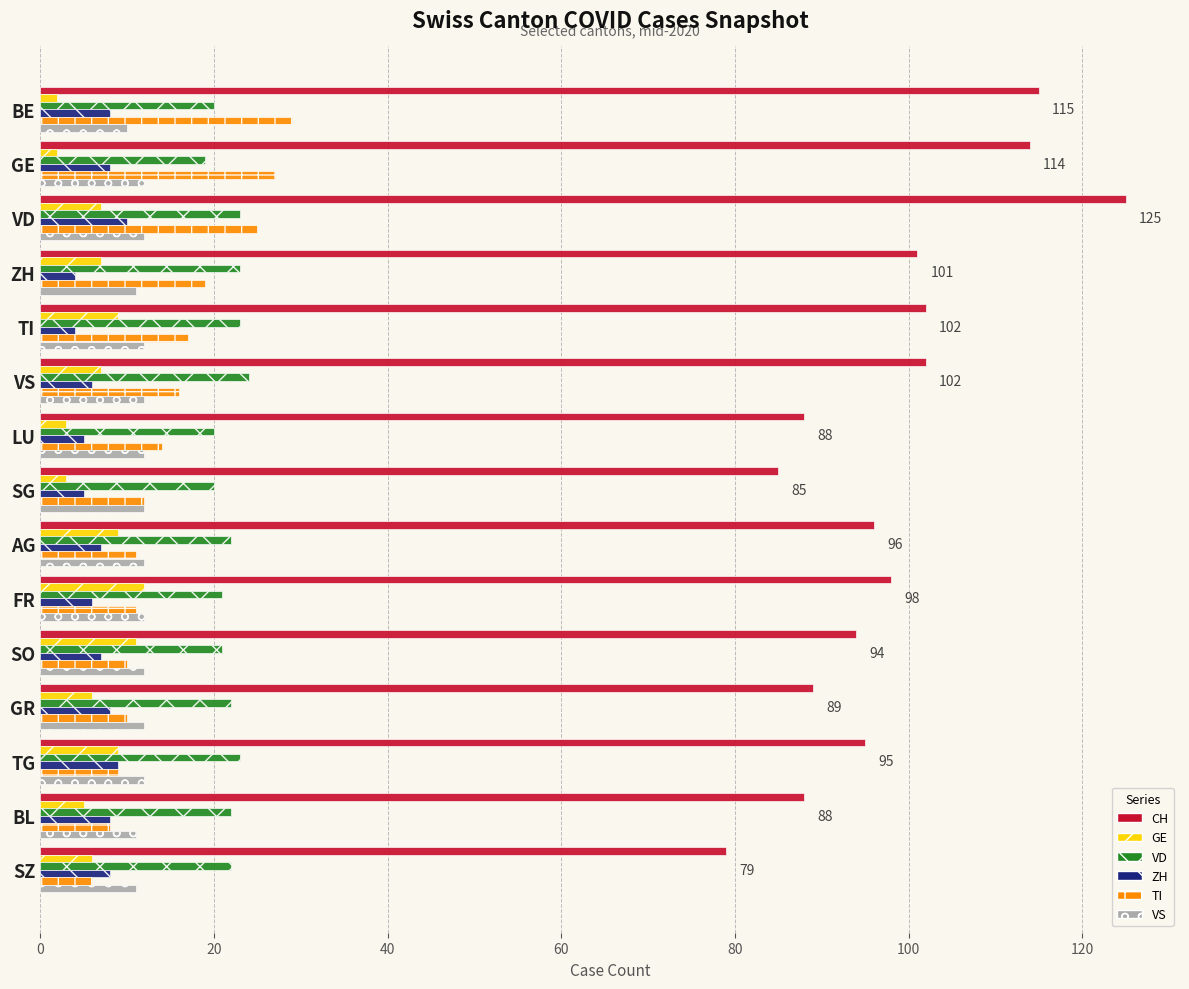

At how many categories does at least one series exceed 83?

14